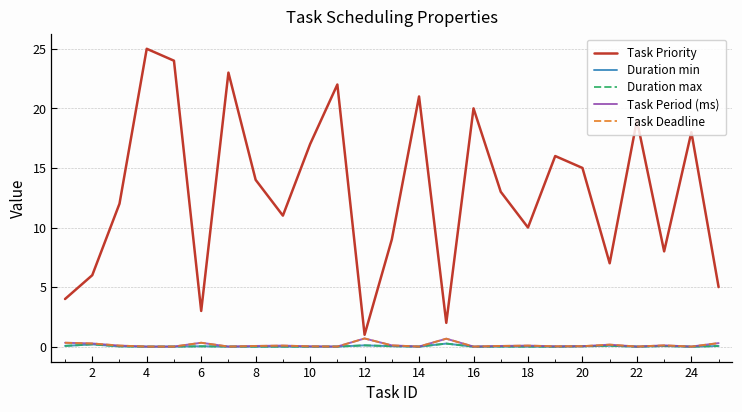

Does the chart have visible grid lines?

Yes